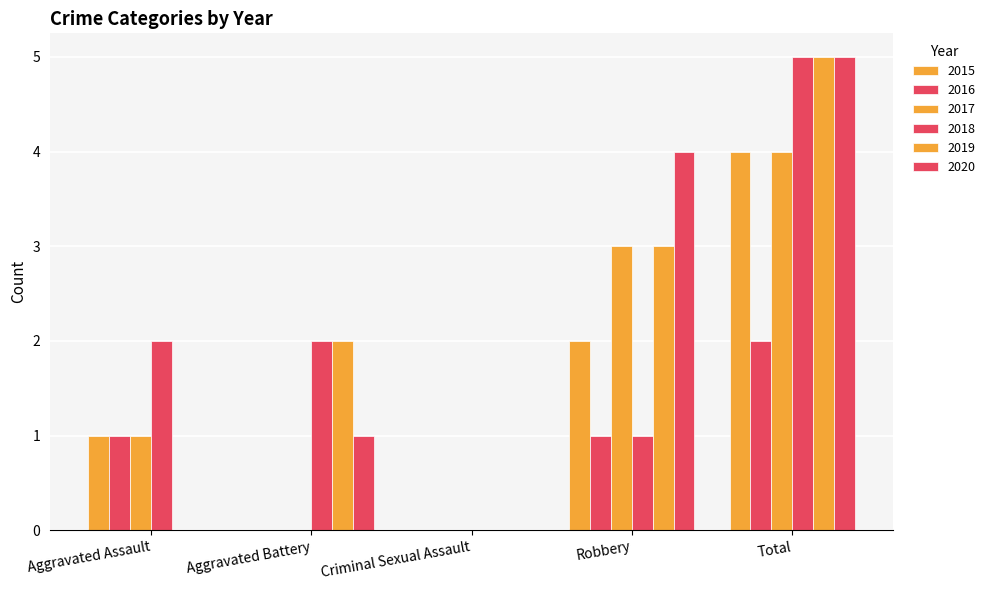

What is the value of the 2019 bar at the 4th from the left?

3